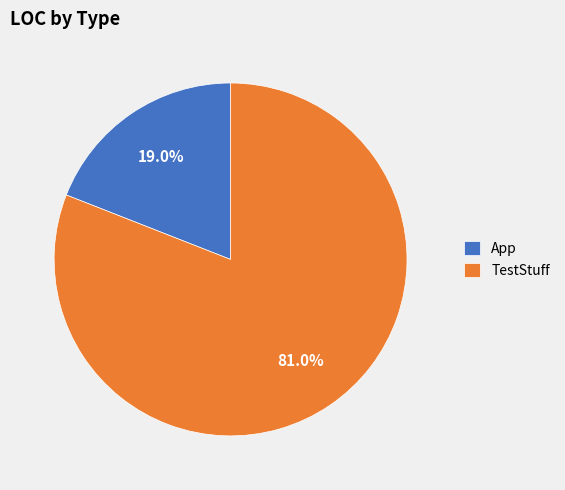

Is App the majority of the pie?

No